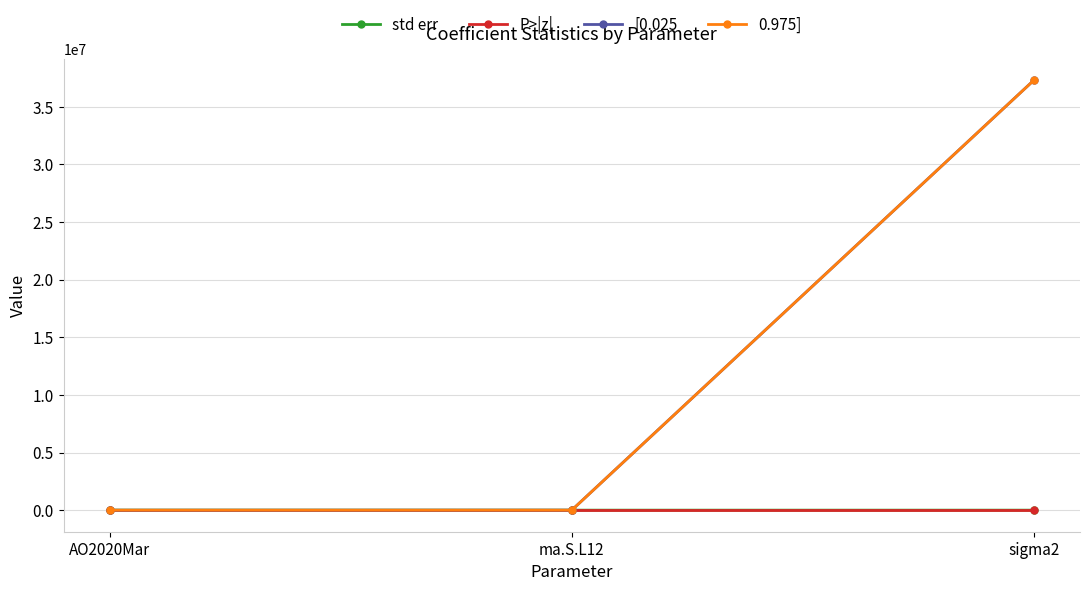

What is the difference between the 0.975] values at sigma2 and AO2020Mar?

37299950.3